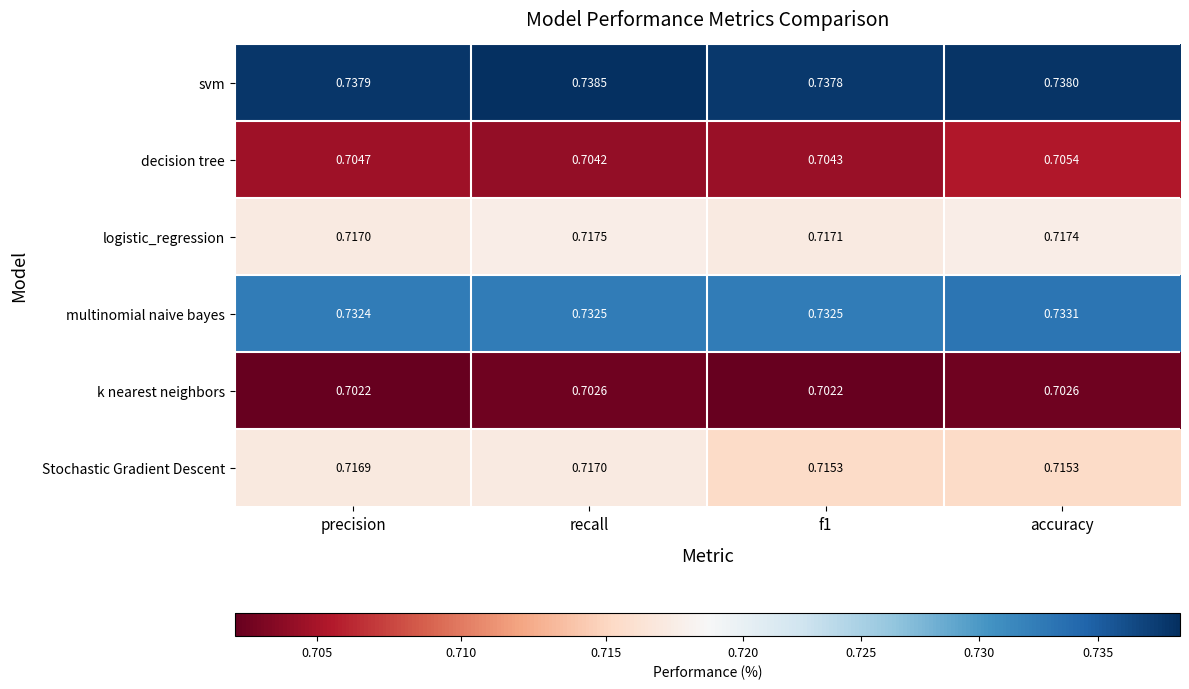

Is the value of svm at recall greater than the value of multinomial naive bayes at precision?

Yes